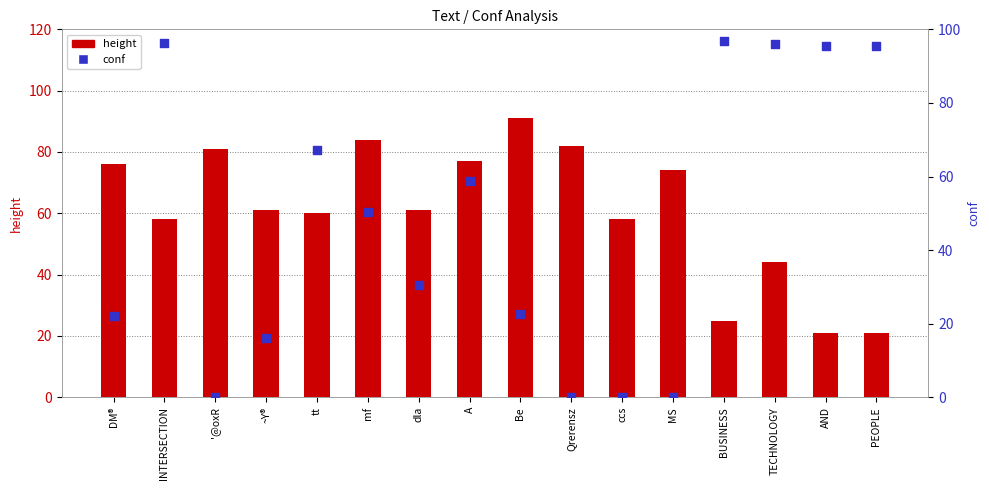

What are all the series names shown in the legend?

height, conf